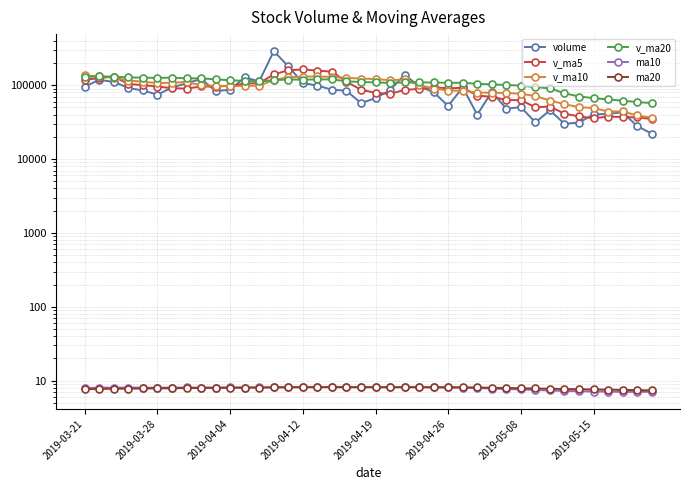

True or false: v_ma20 has a value of 209720.3 at 2019-05-08.

False